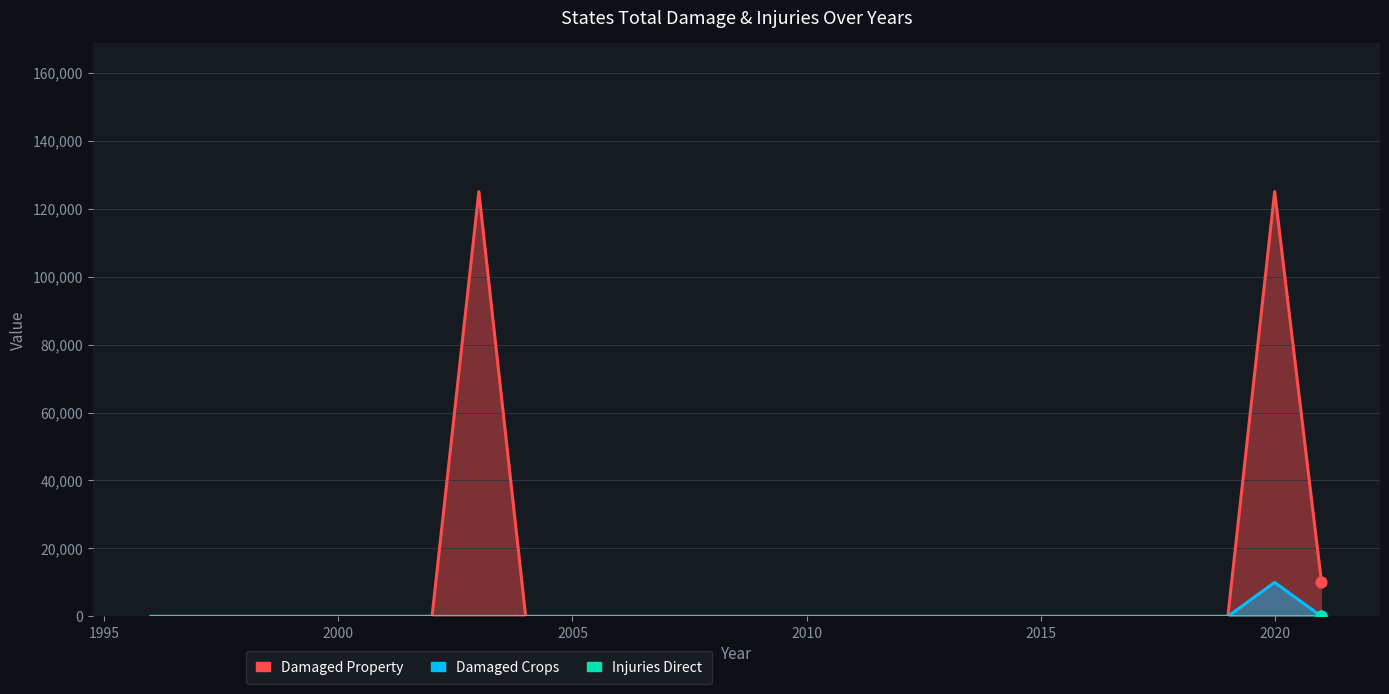

Which series has the largest total across all categories?

states_total_damaged_property